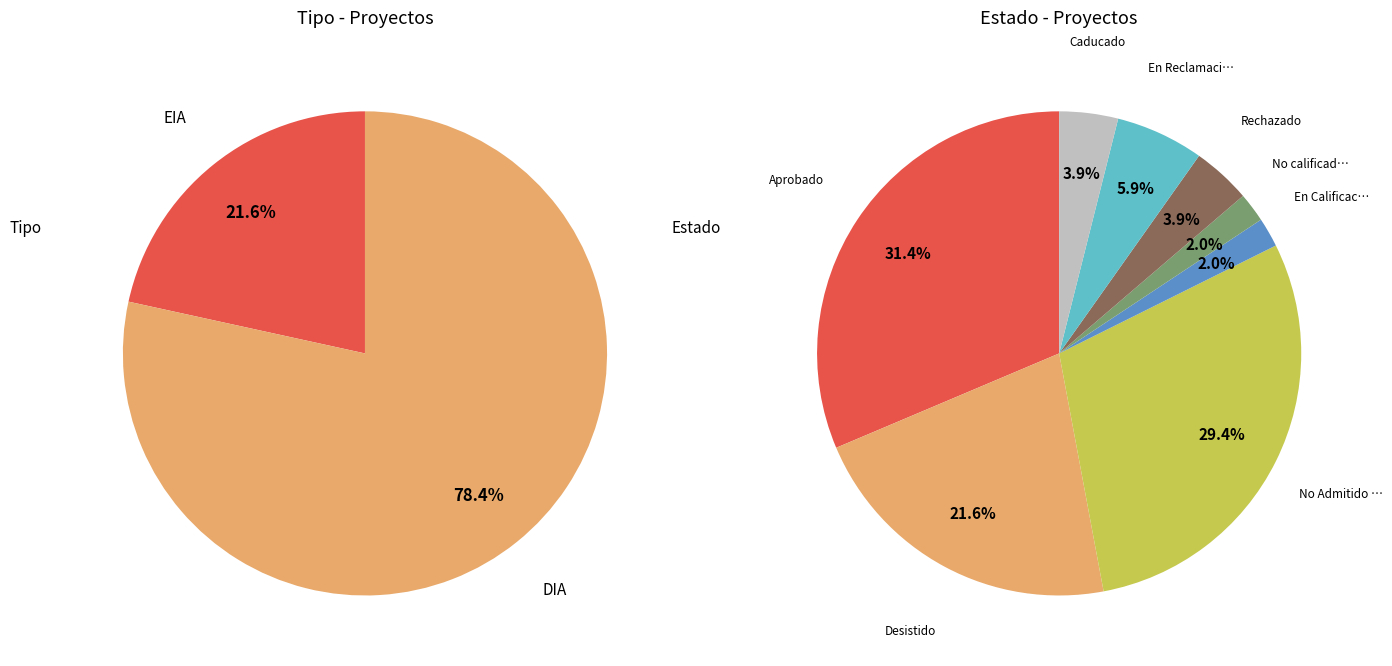

How many slices are in this pie chart?

2